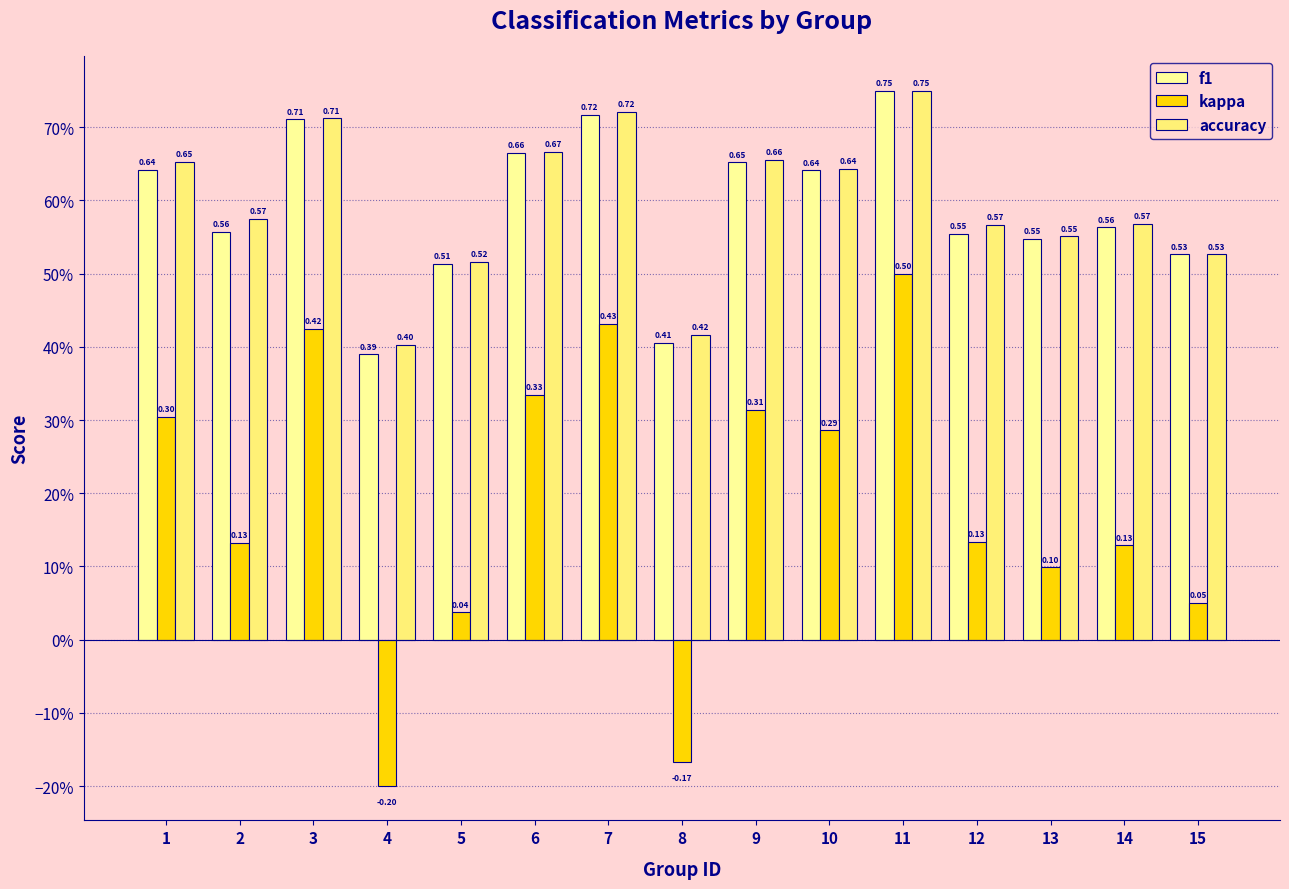

What is the total value across all series at 6?

1.7